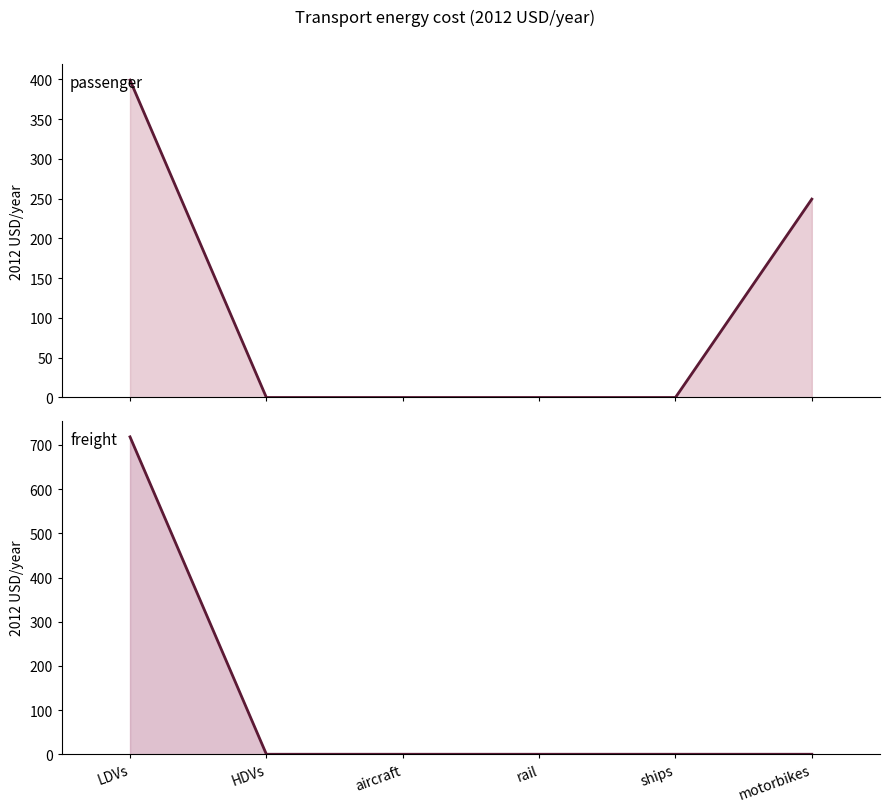

Is the value of passenger at ships greater than the value of freight at LDVs?

No